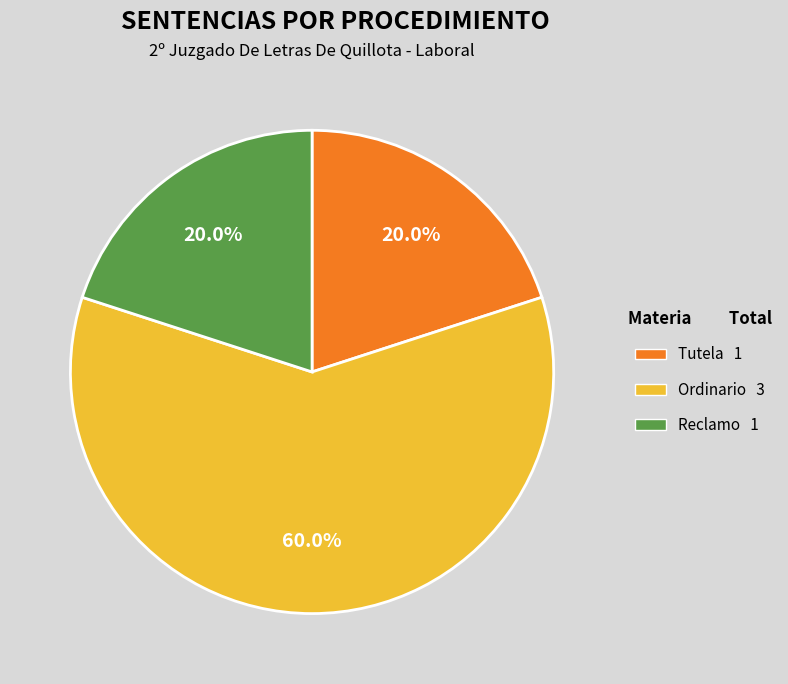

Count the number of slices in the pie.

3